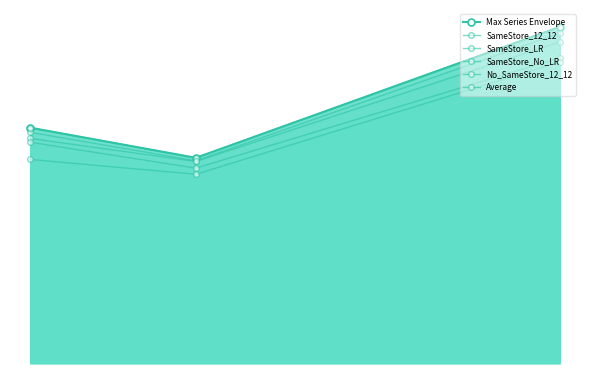

How many series are shown in this chart?

6